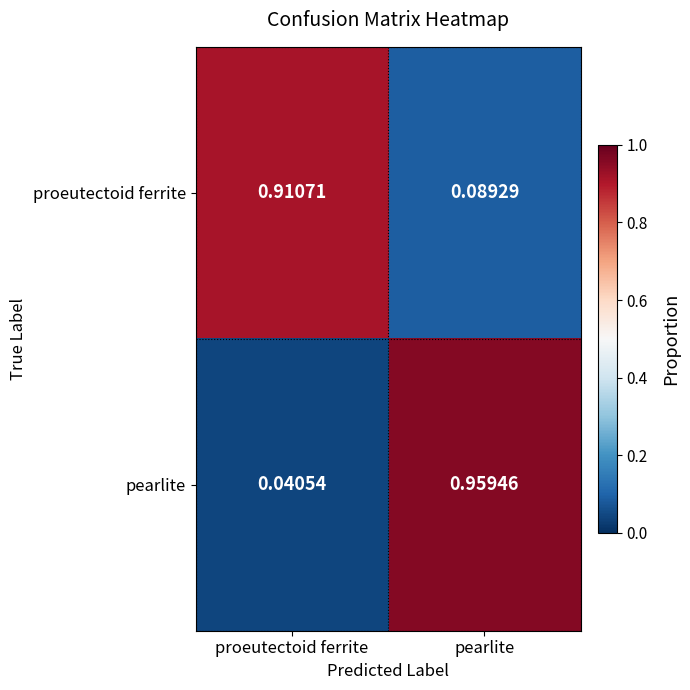

Which category has the lowest value across all series?

proeutectoid ferrite